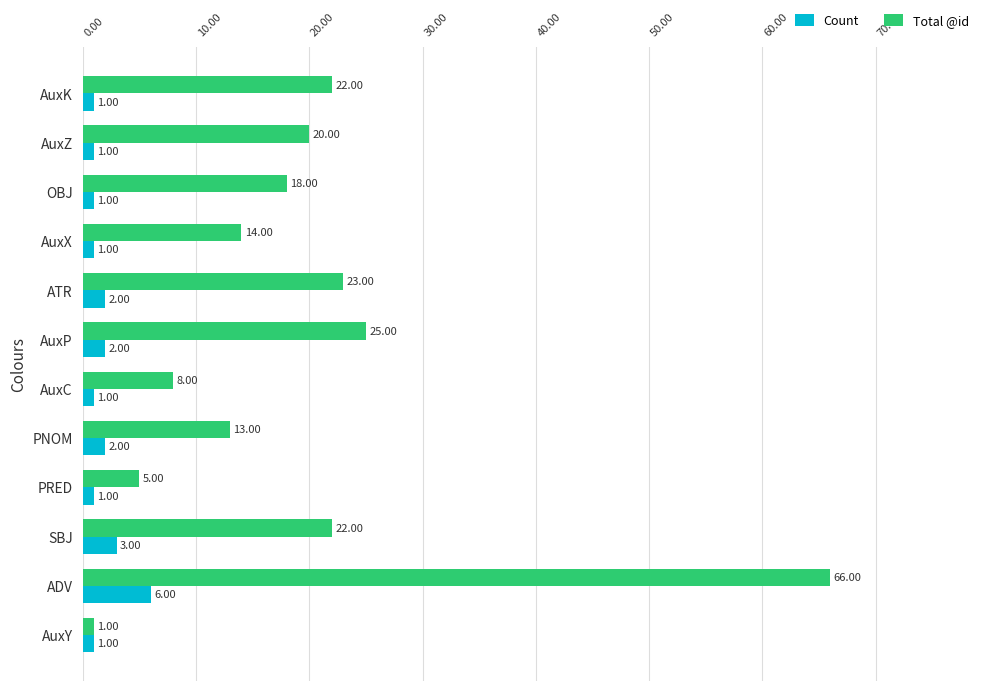

At AuxZ, list the series in order from smallest to largest.

Count, Total @id